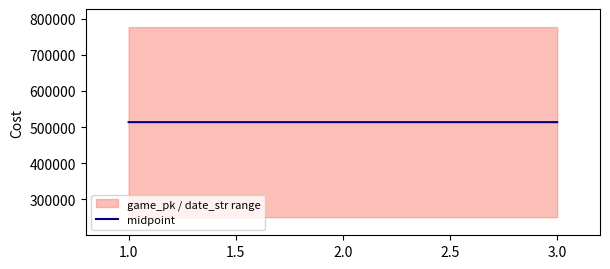

How many lines are shown in the chart?

1